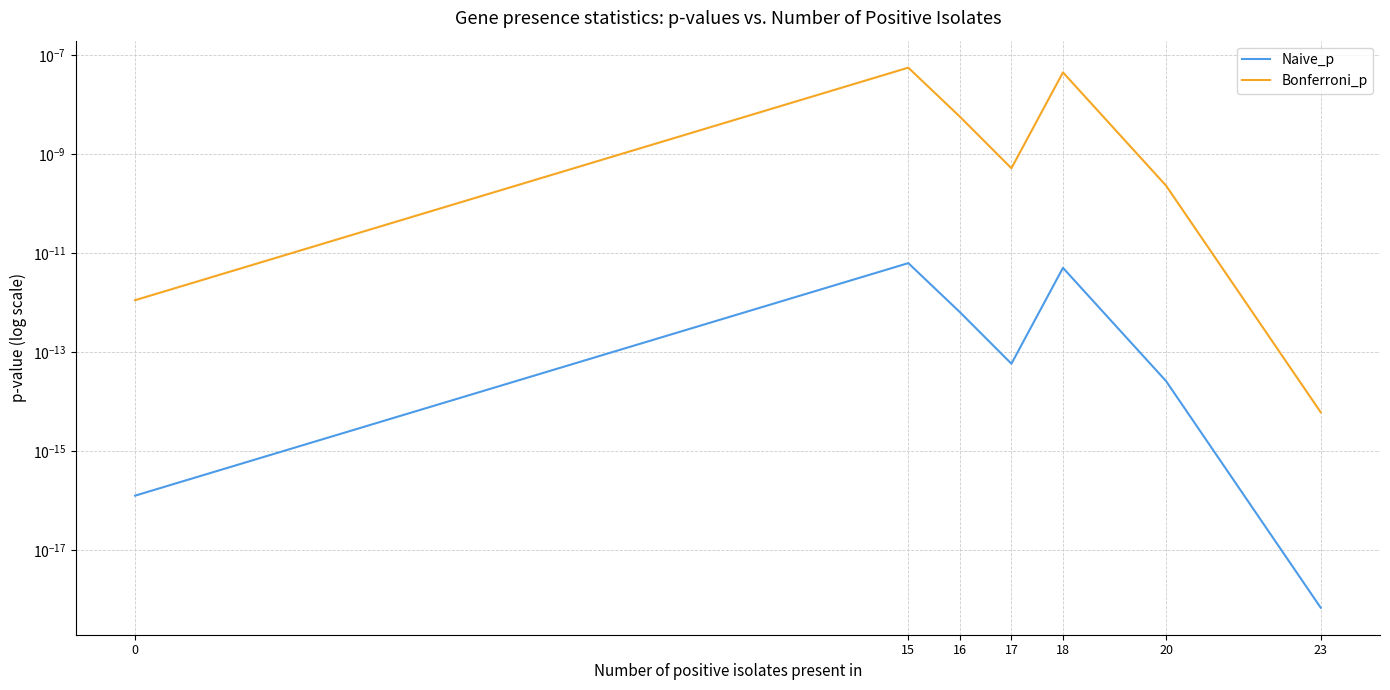

Between 17 and 16, which is larger?

16